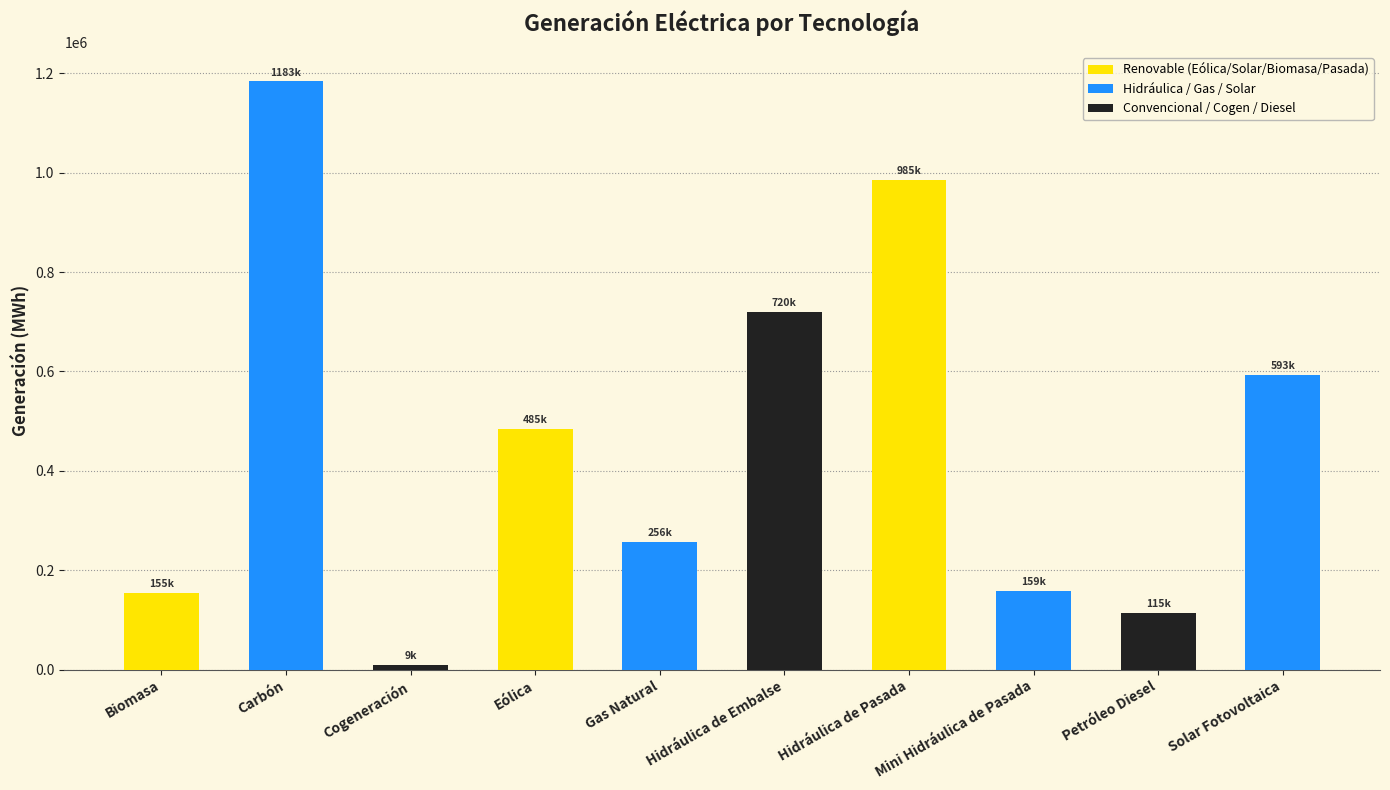

What is the greatest value displayed?

1183435.0